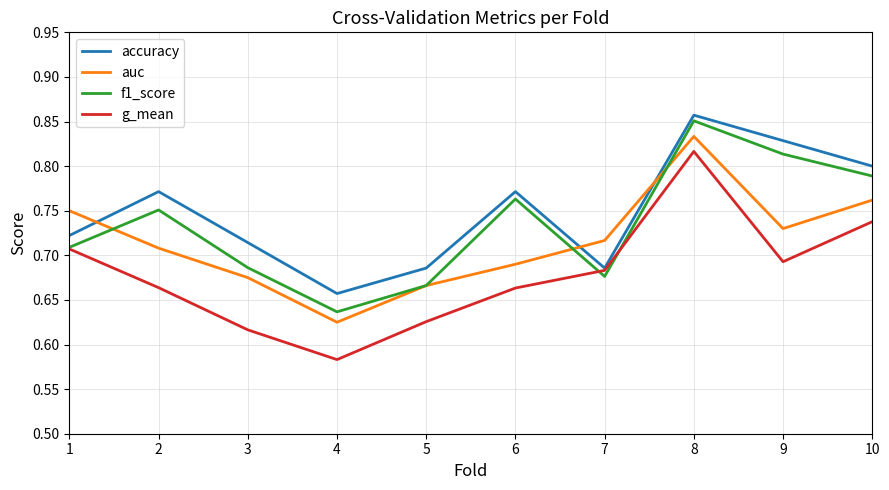

Which series has the widest spread of values?

g_mean